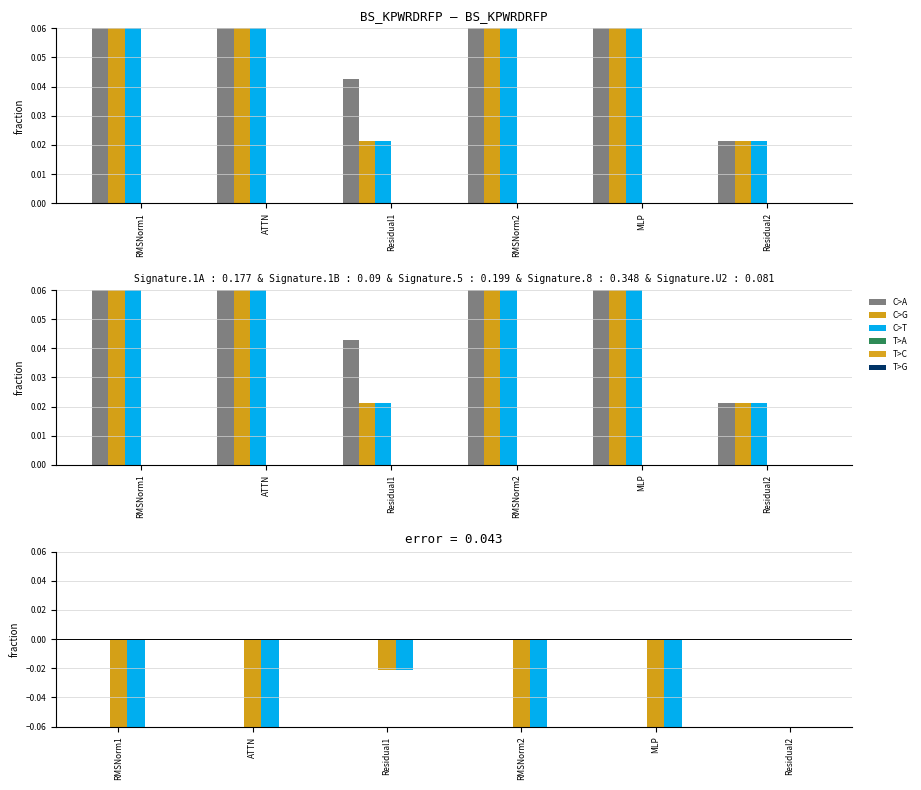

Are the bars grouped side by side (vs. stacked)?

Yes